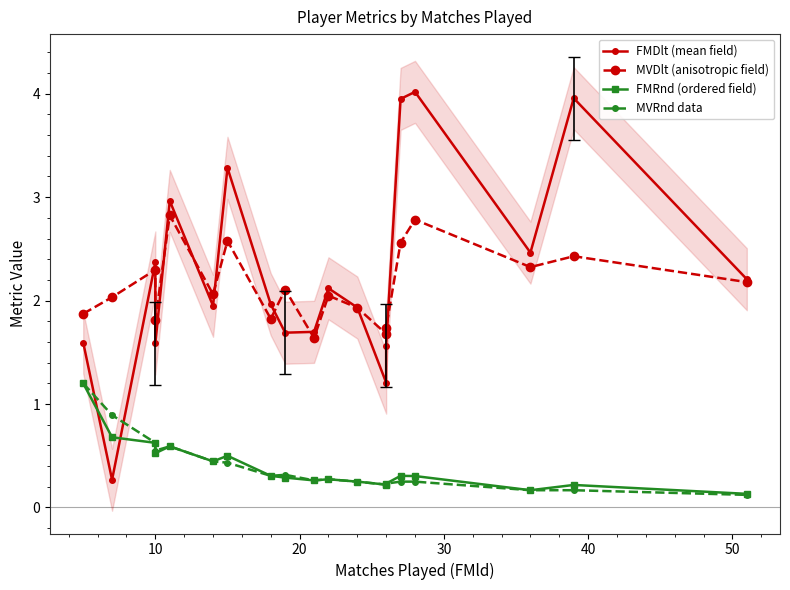

Does the chart have visible grid lines?

No